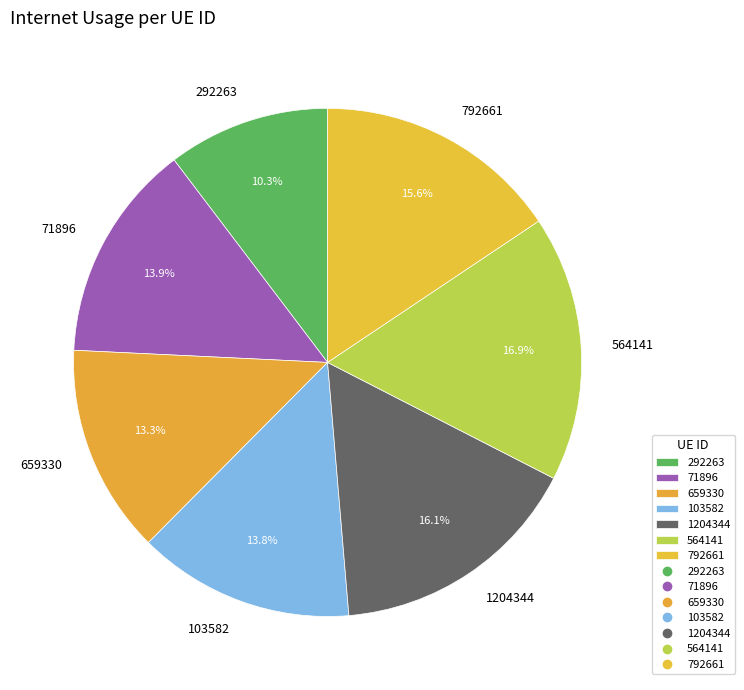

To the nearest percent, what is the combined percentage of 1204344 and 71896?

30%